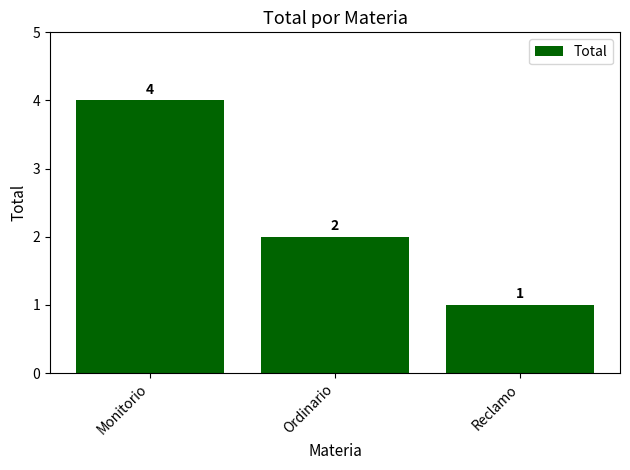

Read the value at Reclamo.

1